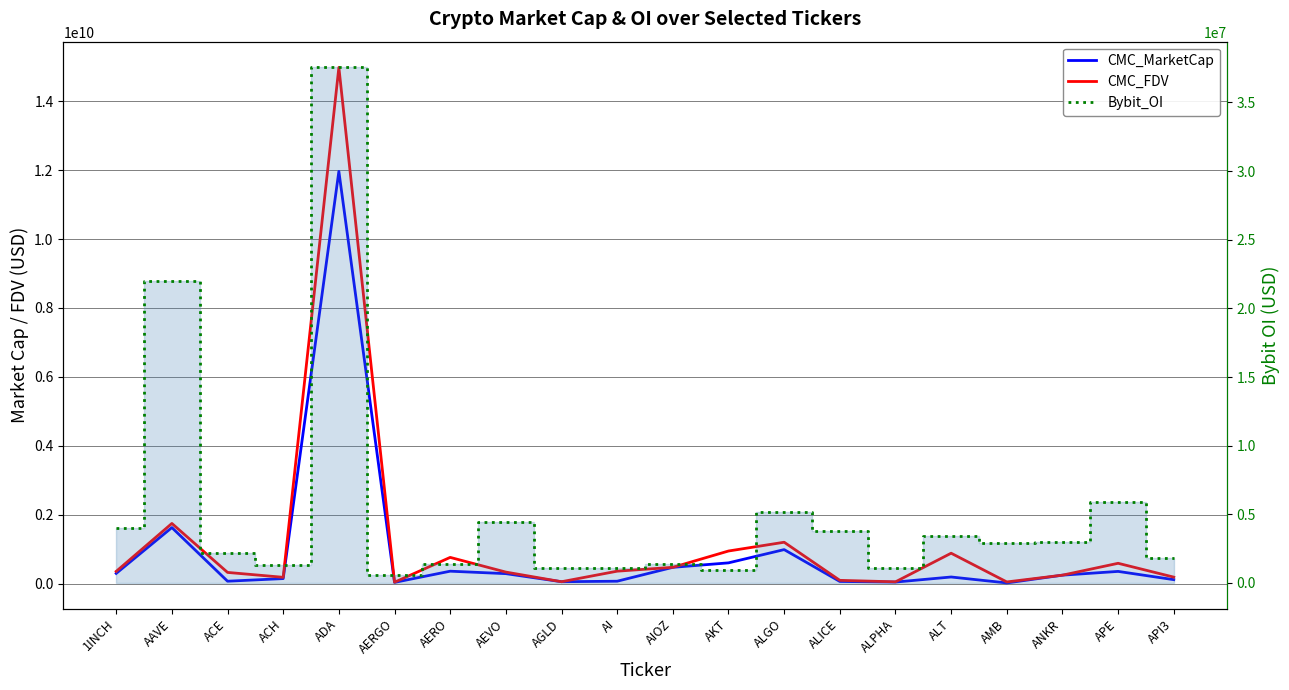

Which series has the widest spread of values?

CMC_FDV